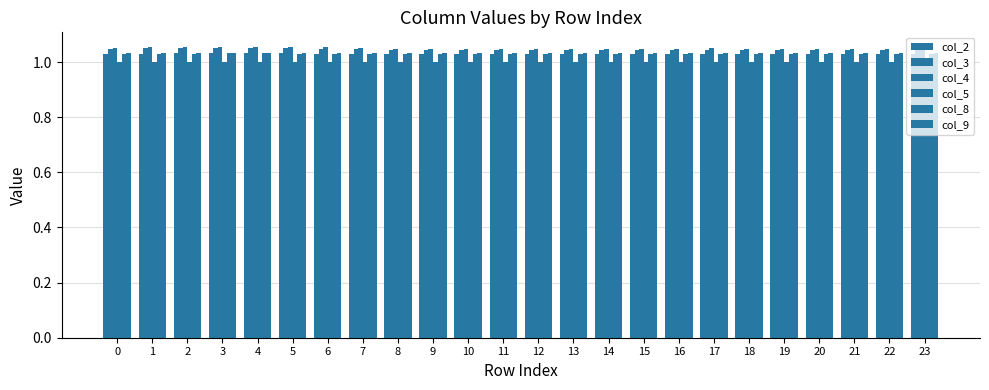

How many bars are there in total?

144